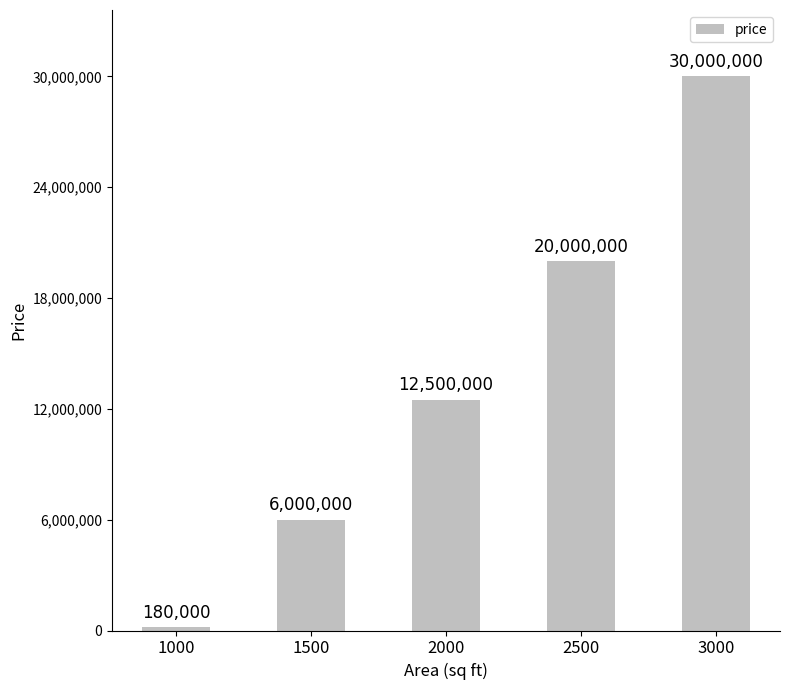

What is the sum of the values at 1000 and 2000?

12680000